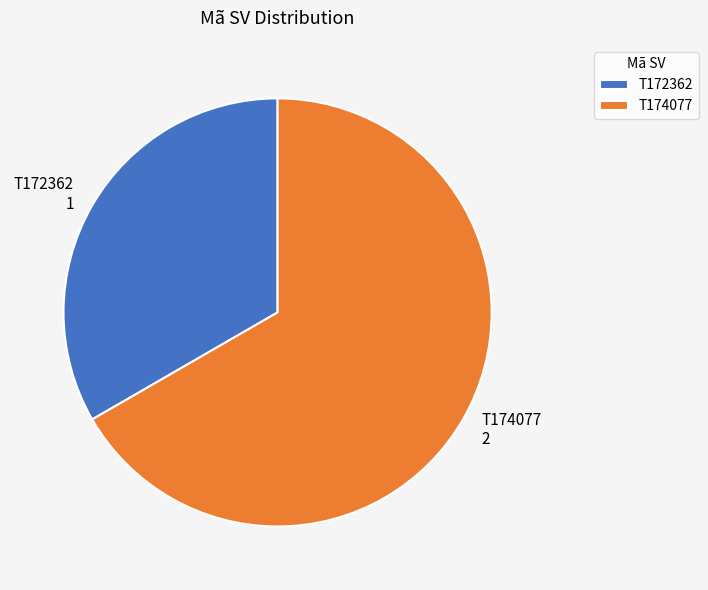

Which category accounts for the majority?

T174077